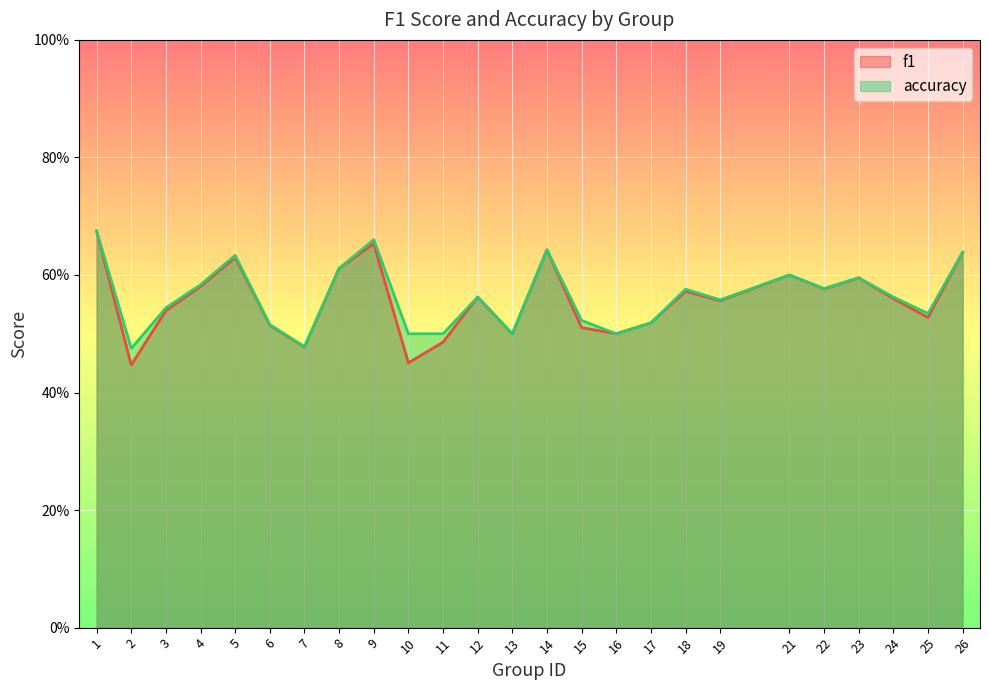

Count the accuracy values in the range 0 to 1.

25